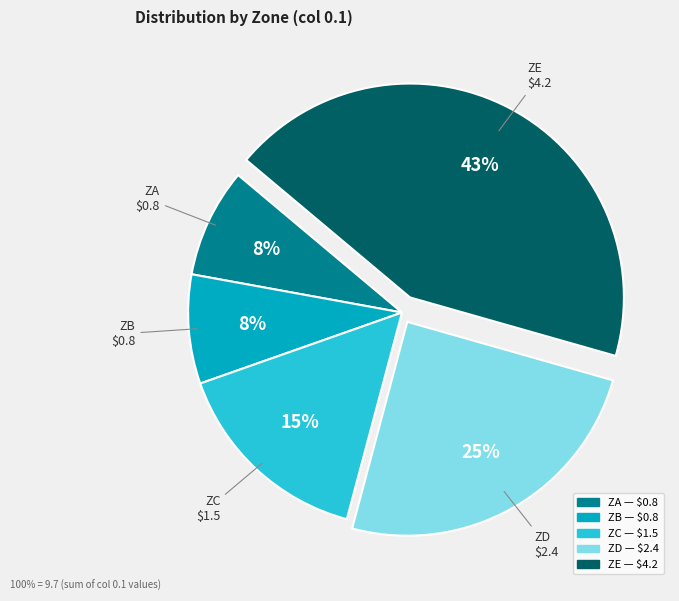

Do ZA and ZD together represent more than half of the pie?

No